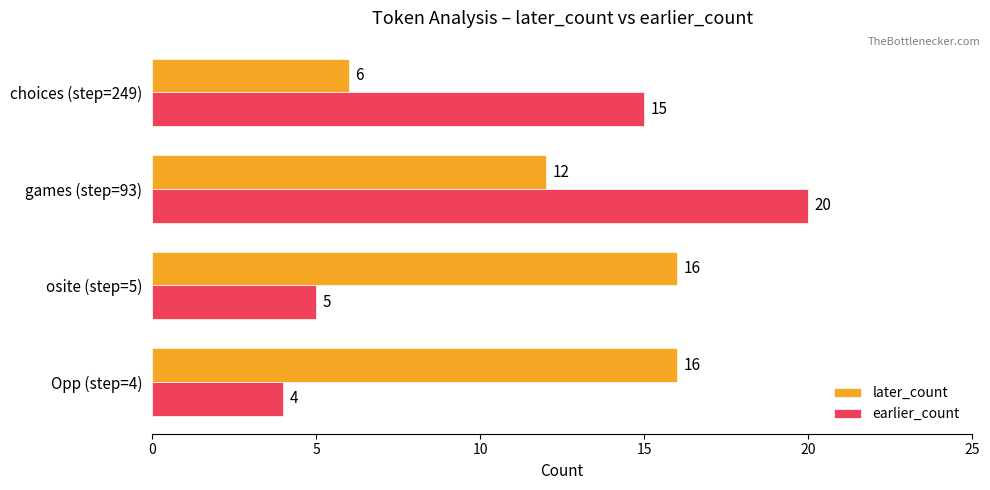

At which label is later_count closest to 11?

games (step=93)